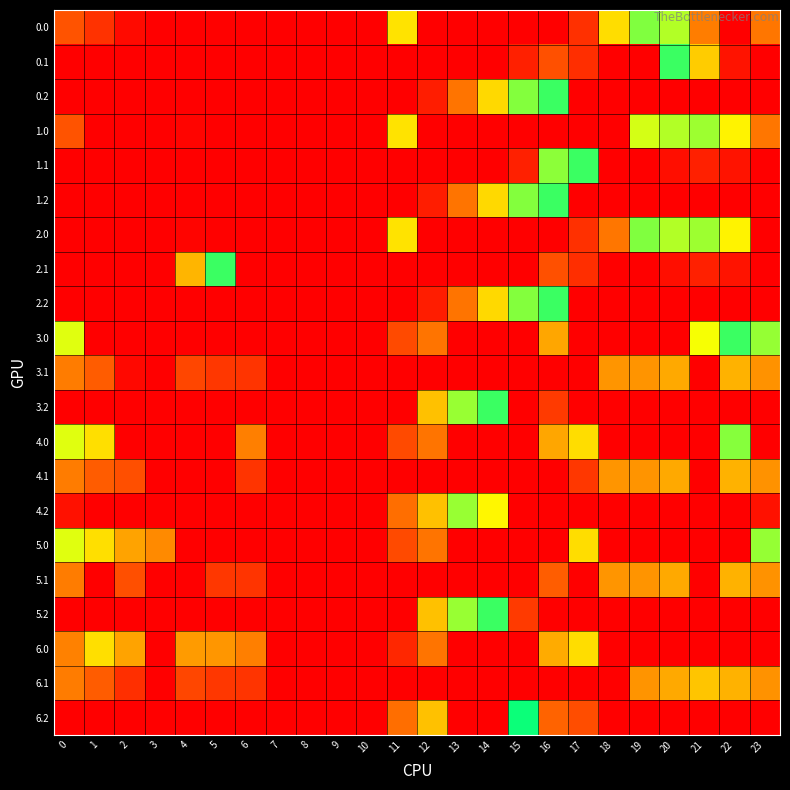

Reading left to right, extract all data points from this chart.

0.0: 0=82.0	1=49.5	2=10.3	3=0.0	4=0.0	5=1.7	6=0.0	7=0.0	8=0.0	9=0.0	10=0.0	11=182.1	12=0.6	13=0.0	14=0.0	15=0.0	16=0.0	17=47.9	18=177.6	19=249.1	20=229.9	21=115.7	22=0.0	23=111.3
0.1: 0=0.0	1=0.0	2=0.0	3=0.0	4=0.0	5=0.0	6=0.0	7=0.0	8=0.0	9=0.0	10=0.0	11=0.0	12=0.0	13=0.0	14=0.0	15=32.2	16=78.8	17=46.1	18=0.9	19=0.1	20=277.0	21=166.8	22=19.9	23=0.0
0.2: 0=0.0	1=0.0	2=0.0	3=0.0	4=0.0	5=0.0	6=0.0	7=0.0	8=0.0	9=0.0	10=0.0	11=0.0	12=29.6	13=109.7	14=175.6	15=248.4	16=277.0	17=0.0	18=0.0	19=0.0	20=0.0	21=0.0	22=0.0	23=0.0
1.0: 0=82.0	1=0.0	2=0.0	3=0.0	4=4.9	5=0.0	6=0.0	7=0.0	8=0.0	9=0.0	10=0.0	11=182.1	12=0.6	13=0.0	14=0.0	15=0.0	16=0.0	17=0.0	18=0.0	19=216.3	20=229.9	21=238.4	22=192.3	23=111.3
1.1: 0=0.0	1=0.0	2=0.0	3=0.0	4=0.0	5=0.0	6=0.0	7=0.0	8=0.0	9=0.0	10=0.0	11=0.0	12=0.0	13=0.0	14=0.0	15=32.2	16=244.8	17=277.0	18=0.9	19=0.1	20=14.5	21=32.4	22=19.9	23=0.0
1.2: 0=0.0	1=0.0	2=0.0	3=0.0	4=0.0	5=0.0	6=0.0	7=0.0	8=0.0	9=0.0	10=0.0	11=0.0	12=29.6	13=109.7	14=175.6	15=248.4	16=277.0	17=0.0	18=0.0	19=0.0	20=0.0	21=0.0	22=0.0	23=0.0
2.0: 0=0.0	1=0.0	2=0.0	3=0.0	4=4.9	5=1.7	6=0.0	7=0.0	8=0.0	9=0.0	10=0.0	11=182.1	12=0.6	13=0.0	14=0.0	15=0.0	16=0.0	17=47.9	18=111.0	19=249.1	20=229.9	21=238.4	22=192.3	23=0.0
2.1: 0=0.0	1=0.0	2=0.0	3=0.0	4=152.2	5=277.0	6=0.0	7=0.0	8=0.0	9=0.0	10=0.0	11=0.0	12=0.0	13=0.0	14=0.0	15=0.0	16=78.8	17=46.1	18=0.9	19=0.1	20=14.5	21=32.4	22=19.9	23=0.0
2.2: 0=0.0	1=0.0	2=0.0	3=0.0	4=0.0	5=0.0	6=0.0	7=0.0	8=0.0	9=0.0	10=0.0	11=0.0	12=29.6	13=109.7	14=175.6	15=248.4	16=277.0	17=0.0	18=0.0	19=0.0	20=0.0	21=0.0	22=0.0	23=0.0
3.0: 0=212.0	1=0.0	2=0.0	3=0.0	4=0.0	5=0.0	6=0.0	7=0.0	8=0.0	9=0.0	10=0.0	11=73.4	12=109.3	13=0.0	14=0.0	15=0.0	16=141.8	17=0.0	18=0.0	19=0.0	20=0.0	21=202.8	22=277.0	23=241.3
3.1: 0=114.6	1=91.1	2=8.7	3=0.0	4=69.6	5=54.6	6=51.5	7=0.0	8=0.0	9=0.0	10=0.0	11=0.0	12=0.0	13=0.0	14=0.0	15=0.0	16=0.0	17=0.0	18=130.9	19=130.1	20=144.5	21=0.0	22=149.9	23=129.4
3.2: 0=0.0	1=0.0	2=0.0	3=0.0	4=0.0	5=0.0	6=0.0	7=0.0	8=0.0	9=0.0	10=0.0	11=0.0	12=159.6	13=239.7	14=277.0	15=0.0	16=57.9	17=0.0	18=0.0	19=0.0	20=0.0	21=0.0	22=0.0	23=0.0
4.0: 0=212.0	1=179.5	2=0.0	3=0.0	4=0.0	5=0.0	6=116.9	7=0.0	8=0.0	9=0.0	10=0.0	11=73.4	12=109.3	13=0.0	14=0.0	15=0.0	16=141.8	17=177.9	18=0.0	19=0.0	20=0.0	21=0.0	22=246.9	23=0.0
4.1: 0=114.6	1=91.1	2=77.9	3=0.0	4=0.0	5=0.0	6=51.5	7=0.0	8=0.0	9=0.0	10=0.0	11=0.0	12=0.0	13=0.0	14=0.0	15=0.0	16=0.0	17=55.1	18=130.9	19=130.1	20=144.5	21=0.0	22=149.9	23=129.4
4.2: 0=17.1	1=0.0	2=0.0	3=0.0	4=0.0	5=0.0	6=0.0	7=0.0	8=0.0	9=0.0	10=0.0	11=105.6	12=159.6	13=239.7	14=194.7	15=0.0	16=0.0	17=0.0	18=0.0	19=0.0	20=0.0	21=0.0	22=0.0	23=17.5
5.0: 0=212.0	1=179.5	2=140.3	3=124.0	4=0.0	5=0.0	6=0.0	7=0.0	8=0.0	9=0.0	10=0.0	11=73.4	12=109.3	13=0.0	14=0.0	15=0.0	16=0.0	17=177.9	18=0.0	19=0.0	20=0.0	21=0.0	22=0.0	23=241.3
5.1: 0=114.6	1=0.0	2=77.9	3=0.0	4=0.0	5=54.6	6=51.5	7=0.0	8=0.0	9=0.0	10=0.0	11=0.0	12=0.0	13=0.0	14=0.0	15=0.0	16=91.5	17=0.0	18=130.9	19=130.1	20=144.5	21=0.0	22=149.9	23=129.4
5.2: 0=0.0	1=0.0	2=0.0	3=0.0	4=0.0	5=0.0	6=0.0	7=0.0	8=0.0	9=0.0	10=0.0	11=0.0	12=159.6	13=239.7	14=277.0	15=57.9	16=0.0	17=0.0	18=0.0	19=0.0	20=0.0	21=0.0	22=0.0	23=0.0
6.0: 0=117.8	1=179.5	2=140.3	3=0.0	4=134.9	5=131.7	6=116.9	7=0.0	8=0.0	9=0.0	10=0.0	11=39.1	12=109.3	13=0.0	14=0.0	15=0.0	16=145.9	17=177.9	18=0.0	19=0.0	20=0.0	21=0.0	22=0.0	23=0.0
6.1: 0=114.6	1=91.1	2=47.1	3=0.0	4=69.6	5=54.6	6=51.5	7=0.0	8=0.0	9=0.0	10=0.0	11=0.0	12=0.0	13=0.0	14=0.0	15=0.0	16=0.0	17=0.0	18=0.0	19=130.1	20=144.5	21=162.4	22=149.9	23=129.4
6.2: 0=0.0	1=0.0	2=0.0	3=0.0	4=0.0	5=0.0	6=0.0	7=0.0	8=0.0	9=0.0	10=0.0	11=105.6	12=159.6	13=0.0	14=0.0	15=295.0	16=97.7	17=76.3	18=0.0	19=0.0	20=0.0	21=0.0	22=0.0	23=0.0